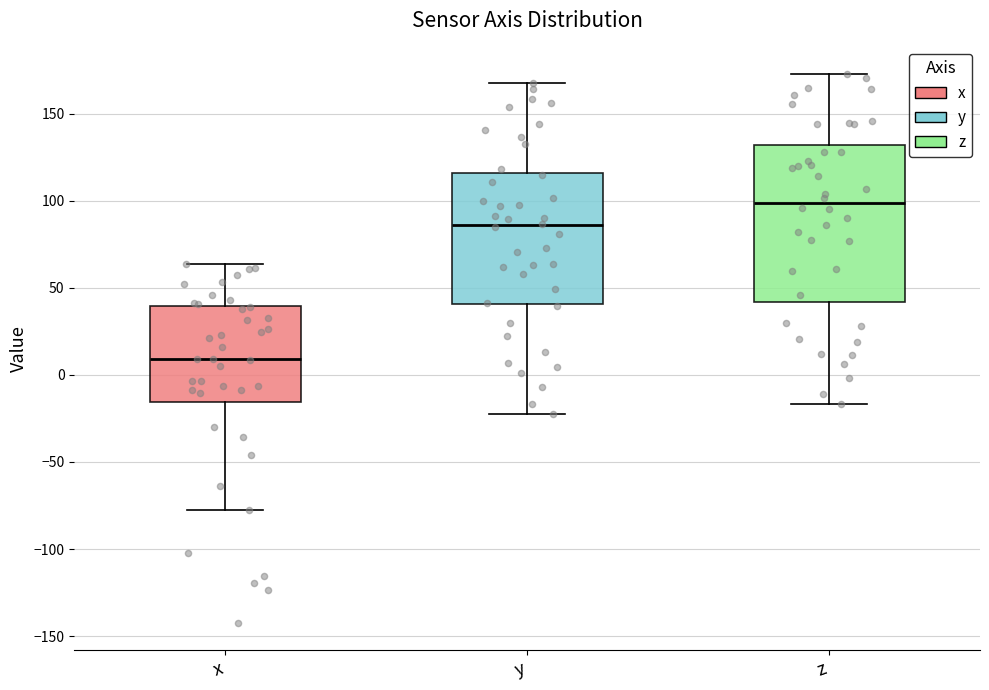

Reading left to right, read every box against the y-axis: the position of its median line, the range the box covers, and the ends of its whiskers. The values are not printed on the chart, so give them approximately, as read against the axis.

x: median 10, box -15 to 40, whiskers -75 to 65
y: median 85, box 40 to 115, whiskers -20 to 165
z: median 100, box 40 to 130, whiskers -15 to 175